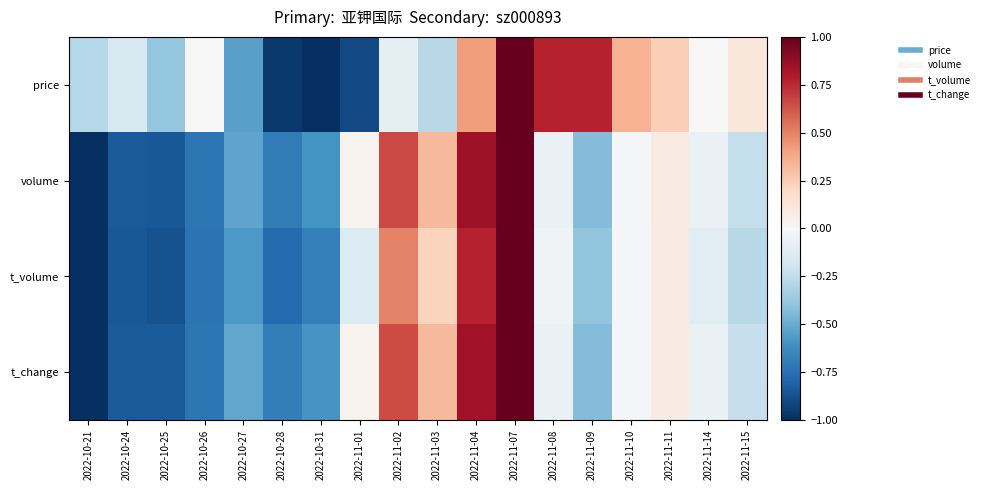

At 2022-11-08, list the series in order from smallest to largest.

volume, t_change, t_volume, price